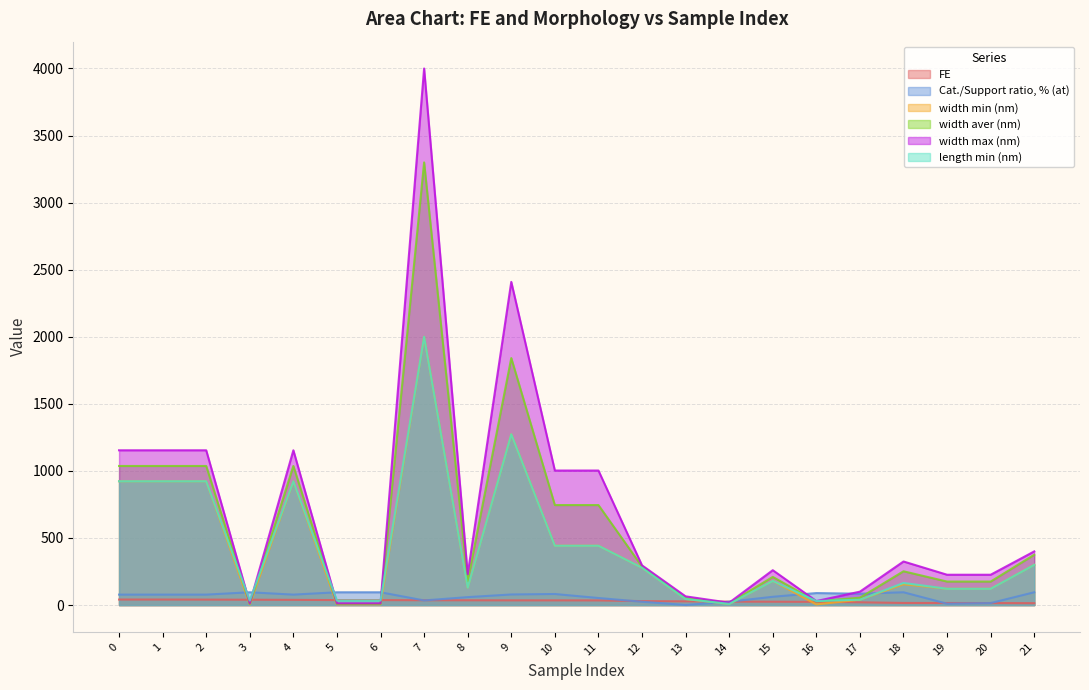

Is it true that width min (nm) equals 1521.1 at 4?

False